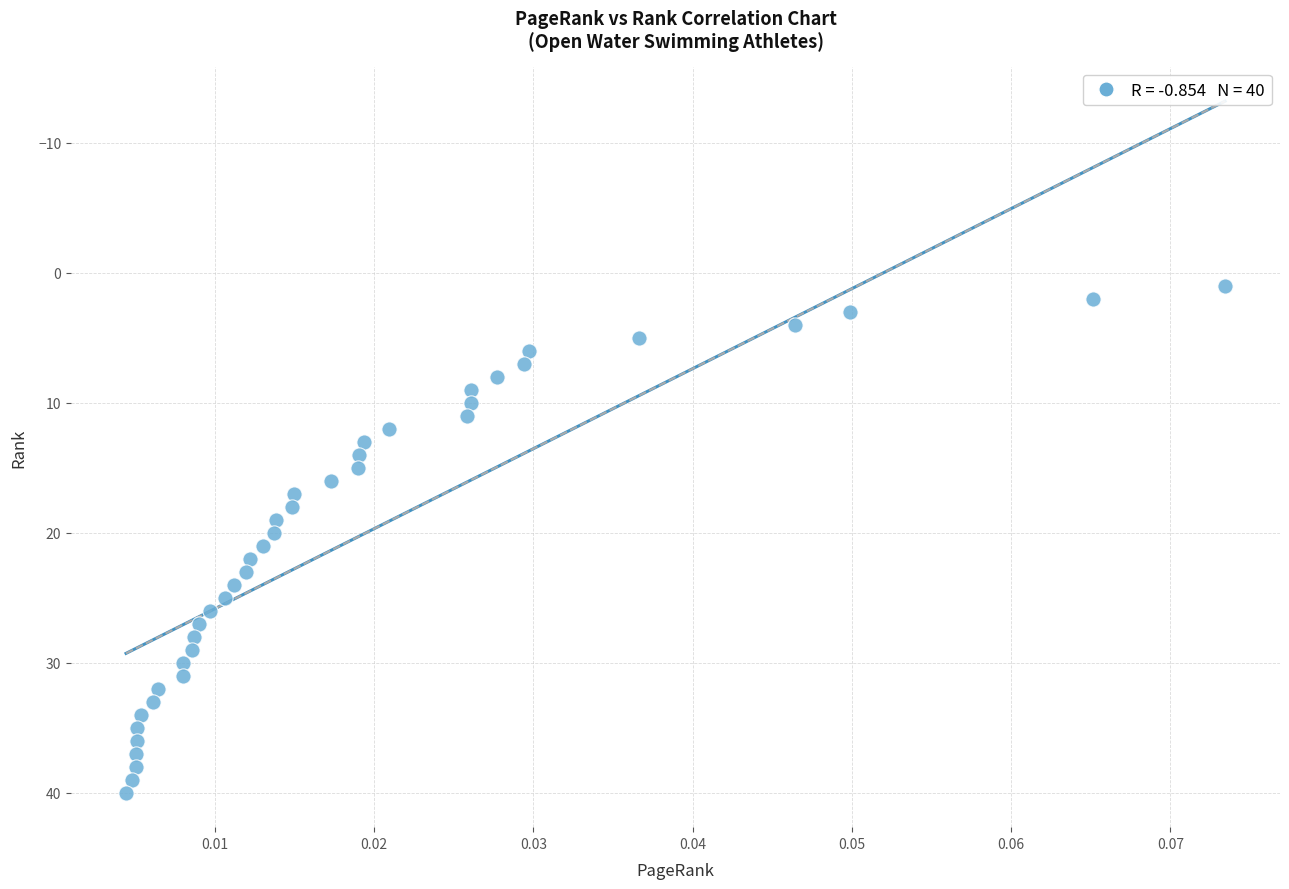

What is the range of Y values (max minus min)?

39